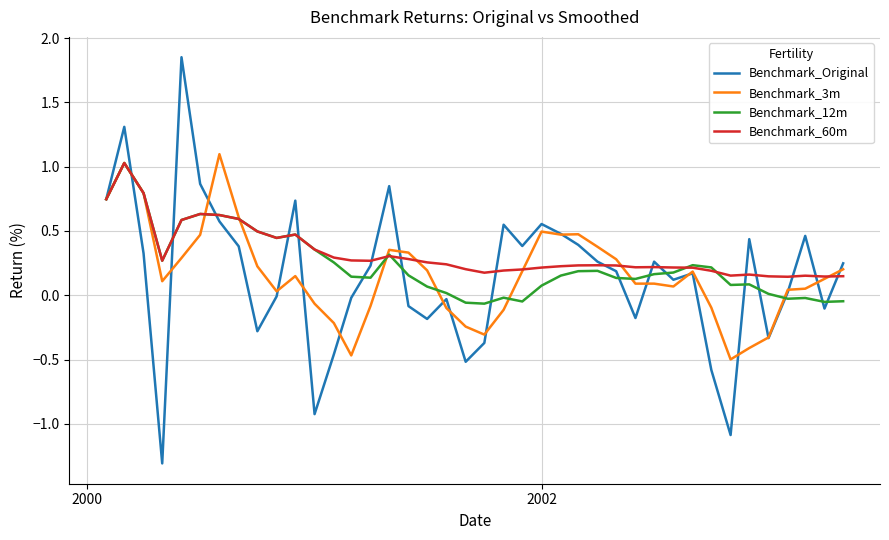

What is the highest value of the Benchmark_60m series?

1.0